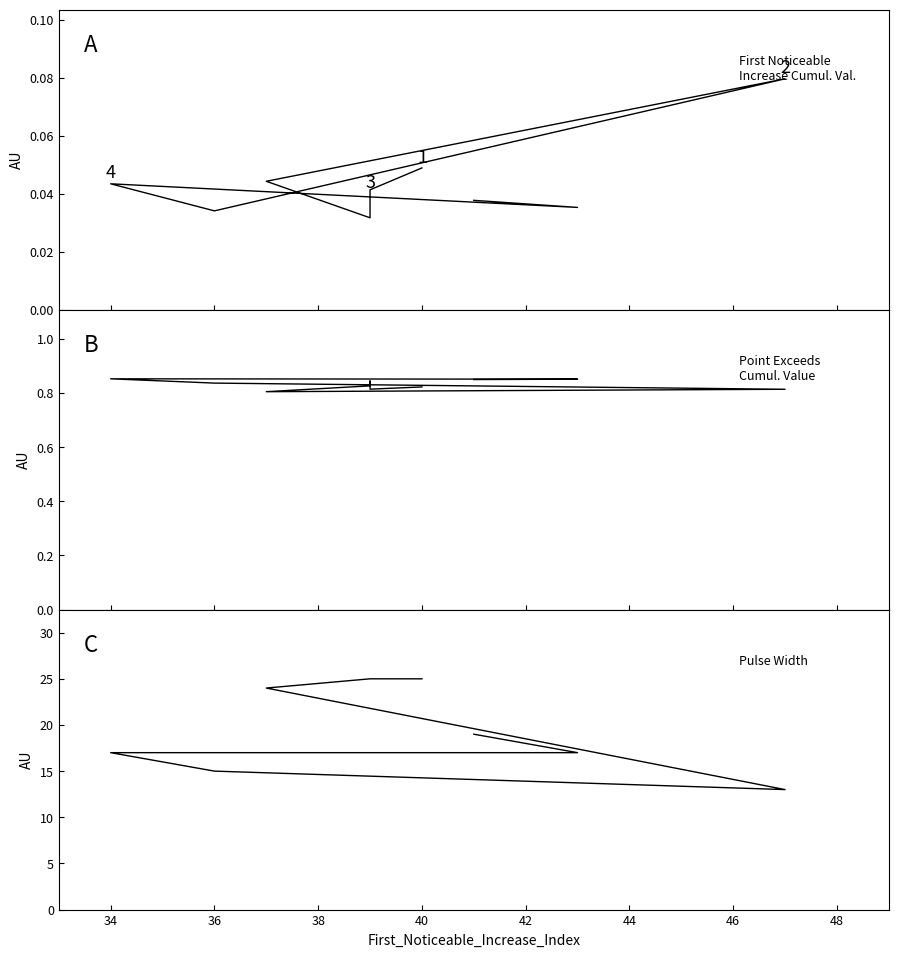

True or false: Point_Exceeds_Cumulative_Value has a value of 1.2 at 36.

False